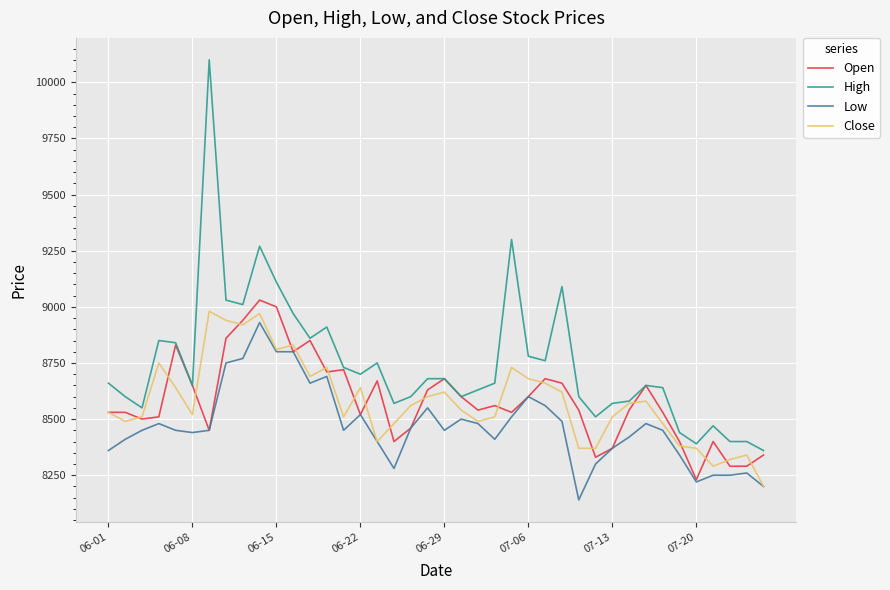

Which series has the largest total across all categories?

High